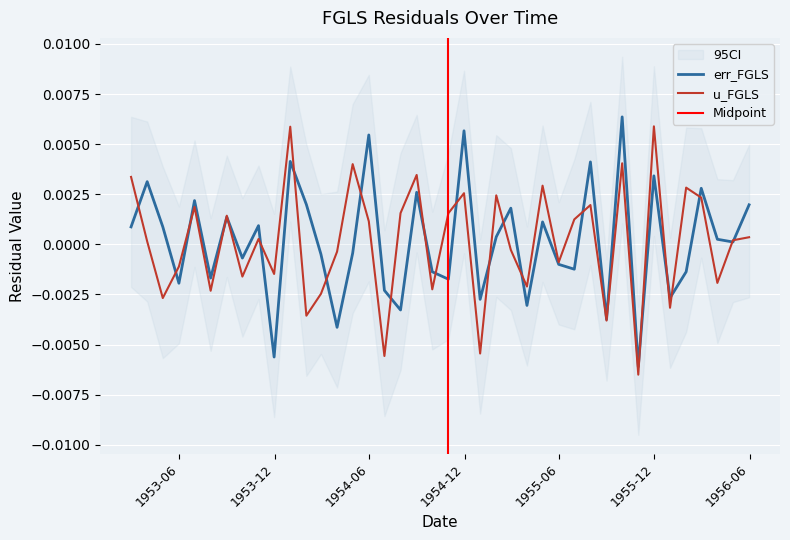

At how many categories does at least one series exceed 0?

26